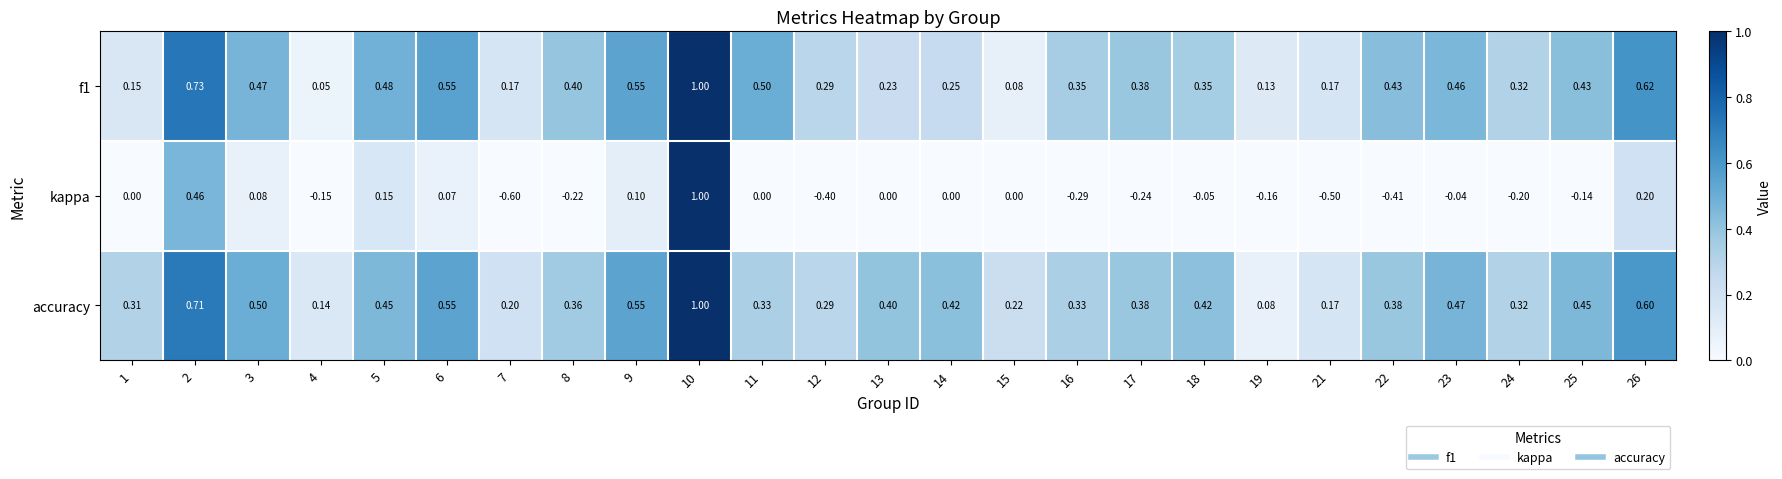

Rank the series at 2 from lowest to highest value.

kappa, accuracy, f1